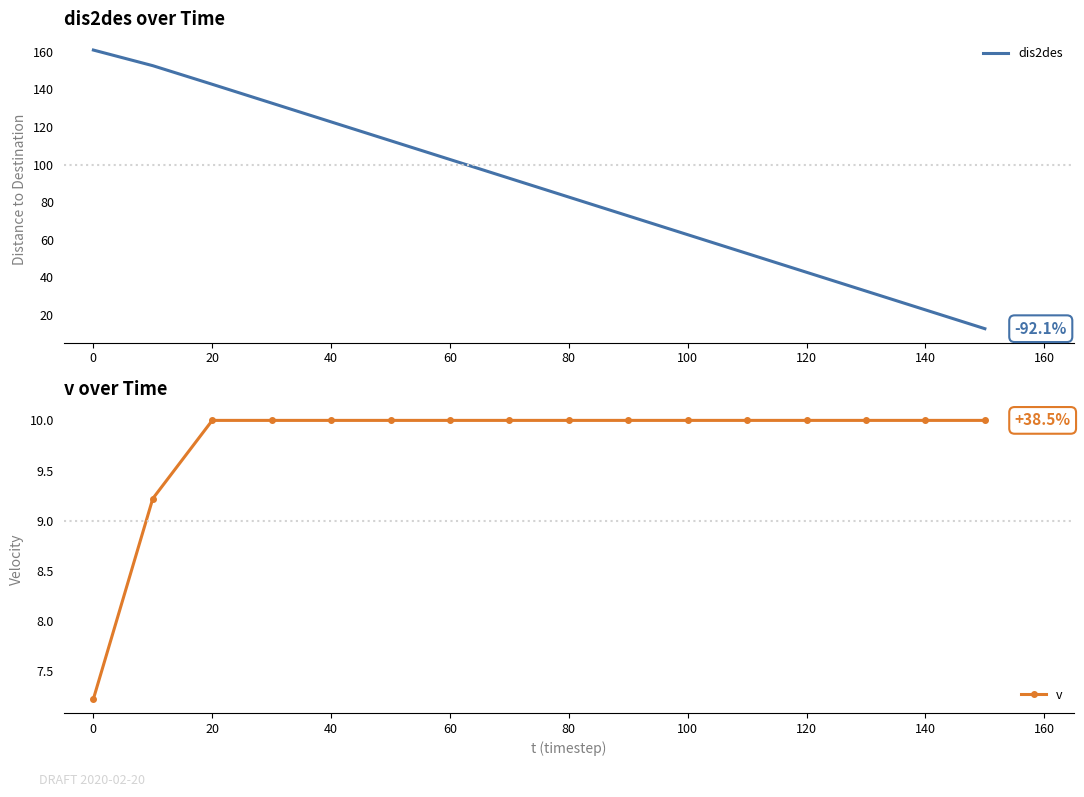

The value of dis2des at 100 is 62.8. True or false?

True